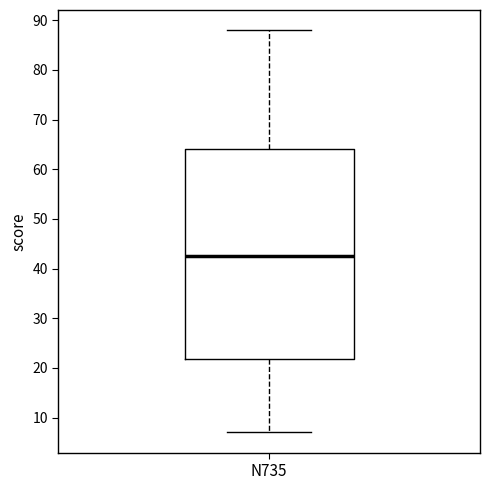

Transcribe this box plot: give where the median line is, the range the box spans, and where the two whiskers end, as read against the y-axis. The values are not printed on the chart, so give them approximately, as read against the axis.

median 43, box 22 to 64, whiskers 7 to 88